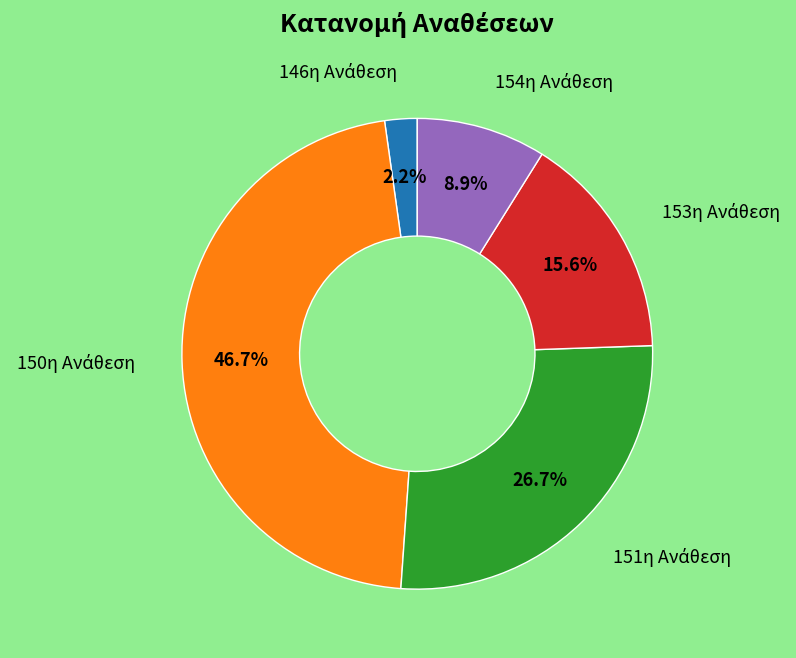

Is there any slice that represents more than half of the pie?

No